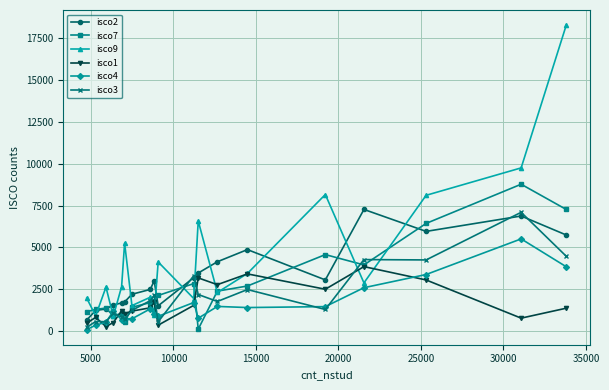

Which series has the largest total across all categories?

isco9